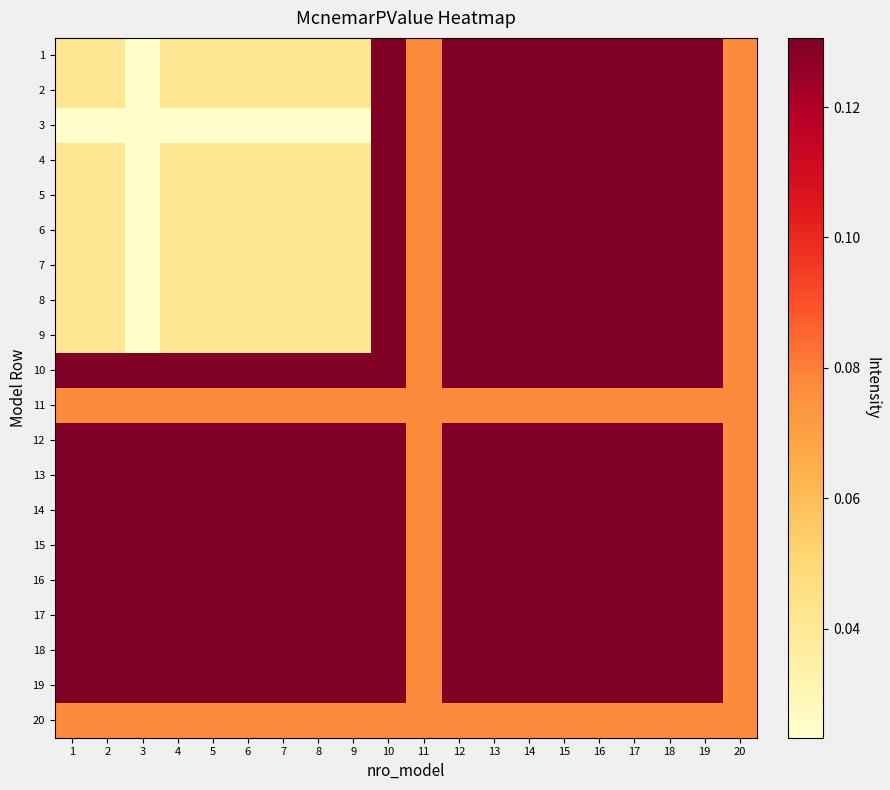

Reading right to left, what are all the values shown in this chart?

1: 20=0.1	19=0.1	18=0.1	17=0.1	16=0.1	15=0.1	14=0.1	13=0.1	12=0.1	11=0.1	10=0.1	9=0.0	8=0.0	7=0.0	6=0.0	5=0.0	4=0.0	3=0.0	2=0.0	1=0.0
2: 20=0.1	19=0.1	18=0.1	17=0.1	16=0.1	15=0.1	14=0.1	13=0.1	12=0.1	11=0.1	10=0.1	9=0.0	8=0.0	7=0.0	6=0.0	5=0.0	4=0.0	3=0.0	2=0.0	1=0.0
3: 20=0.1	19=0.1	18=0.1	17=0.1	16=0.1	15=0.1	14=0.1	13=0.1	12=0.1	11=0.1	10=0.1	9=0.0	8=0.0	7=0.0	6=0.0	5=0.0	4=0.0	3=0.0	2=0.0	1=0.0
4: 20=0.1	19=0.1	18=0.1	17=0.1	16=0.1	15=0.1	14=0.1	13=0.1	12=0.1	11=0.1	10=0.1	9=0.0	8=0.0	7=0.0	6=0.0	5=0.0	4=0.0	3=0.0	2=0.0	1=0.0
5: 20=0.1	19=0.1	18=0.1	17=0.1	16=0.1	15=0.1	14=0.1	13=0.1	12=0.1	11=0.1	10=0.1	9=0.0	8=0.0	7=0.0	6=0.0	5=0.0	4=0.0	3=0.0	2=0.0	1=0.0
6: 20=0.1	19=0.1	18=0.1	17=0.1	16=0.1	15=0.1	14=0.1	13=0.1	12=0.1	11=0.1	10=0.1	9=0.0	8=0.0	7=0.0	6=0.0	5=0.0	4=0.0	3=0.0	2=0.0	1=0.0
7: 20=0.1	19=0.1	18=0.1	17=0.1	16=0.1	15=0.1	14=0.1	13=0.1	12=0.1	11=0.1	10=0.1	9=0.0	8=0.0	7=0.0	6=0.0	5=0.0	4=0.0	3=0.0	2=0.0	1=0.0
8: 20=0.1	19=0.1	18=0.1	17=0.1	16=0.1	15=0.1	14=0.1	13=0.1	12=0.1	11=0.1	10=0.1	9=0.0	8=0.0	7=0.0	6=0.0	5=0.0	4=0.0	3=0.0	2=0.0	1=0.0
9: 20=0.1	19=0.1	18=0.1	17=0.1	16=0.1	15=0.1	14=0.1	13=0.1	12=0.1	11=0.1	10=0.1	9=0.0	8=0.0	7=0.0	6=0.0	5=0.0	4=0.0	3=0.0	2=0.0	1=0.0
10: 20=0.1	19=0.1	18=0.1	17=0.1	16=0.1	15=0.1	14=0.1	13=0.1	12=0.1	11=0.1	10=0.1	9=0.1	8=0.1	7=0.1	6=0.1	5=0.1	4=0.1	3=0.1	2=0.1	1=0.1
11: 20=0.1	19=0.1	18=0.1	17=0.1	16=0.1	15=0.1	14=0.1	13=0.1	12=0.1	11=0.1	10=0.1	9=0.1	8=0.1	7=0.1	6=0.1	5=0.1	4=0.1	3=0.1	2=0.1	1=0.1
12: 20=0.1	19=0.1	18=0.1	17=0.1	16=0.1	15=0.1	14=0.1	13=0.1	12=0.1	11=0.1	10=0.1	9=0.1	8=0.1	7=0.1	6=0.1	5=0.1	4=0.1	3=0.1	2=0.1	1=0.1
13: 20=0.1	19=0.1	18=0.1	17=0.1	16=0.1	15=0.1	14=0.1	13=0.1	12=0.1	11=0.1	10=0.1	9=0.1	8=0.1	7=0.1	6=0.1	5=0.1	4=0.1	3=0.1	2=0.1	1=0.1
14: 20=0.1	19=0.1	18=0.1	17=0.1	16=0.1	15=0.1	14=0.1	13=0.1	12=0.1	11=0.1	10=0.1	9=0.1	8=0.1	7=0.1	6=0.1	5=0.1	4=0.1	3=0.1	2=0.1	1=0.1
15: 20=0.1	19=0.1	18=0.1	17=0.1	16=0.1	15=0.1	14=0.1	13=0.1	12=0.1	11=0.1	10=0.1	9=0.1	8=0.1	7=0.1	6=0.1	5=0.1	4=0.1	3=0.1	2=0.1	1=0.1
16: 20=0.1	19=0.1	18=0.1	17=0.1	16=0.1	15=0.1	14=0.1	13=0.1	12=0.1	11=0.1	10=0.1	9=0.1	8=0.1	7=0.1	6=0.1	5=0.1	4=0.1	3=0.1	2=0.1	1=0.1
17: 20=0.1	19=0.1	18=0.1	17=0.1	16=0.1	15=0.1	14=0.1	13=0.1	12=0.1	11=0.1	10=0.1	9=0.1	8=0.1	7=0.1	6=0.1	5=0.1	4=0.1	3=0.1	2=0.1	1=0.1
18: 20=0.1	19=0.1	18=0.1	17=0.1	16=0.1	15=0.1	14=0.1	13=0.1	12=0.1	11=0.1	10=0.1	9=0.1	8=0.1	7=0.1	6=0.1	5=0.1	4=0.1	3=0.1	2=0.1	1=0.1
19: 20=0.1	19=0.1	18=0.1	17=0.1	16=0.1	15=0.1	14=0.1	13=0.1	12=0.1	11=0.1	10=0.1	9=0.1	8=0.1	7=0.1	6=0.1	5=0.1	4=0.1	3=0.1	2=0.1	1=0.1
20: 20=0.1	19=0.1	18=0.1	17=0.1	16=0.1	15=0.1	14=0.1	13=0.1	12=0.1	11=0.1	10=0.1	9=0.1	8=0.1	7=0.1	6=0.1	5=0.1	4=0.1	3=0.1	2=0.1	1=0.1